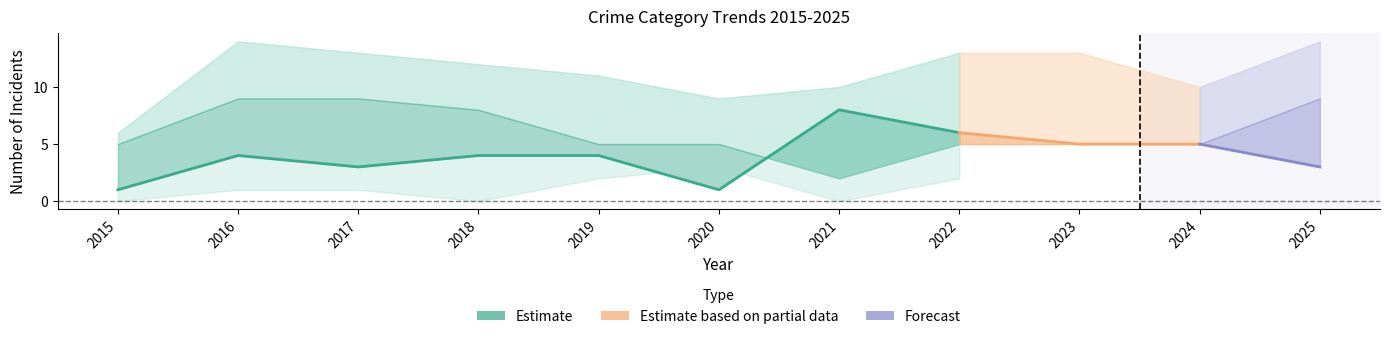

Count the Robbery values in the range 3 to 5.

7